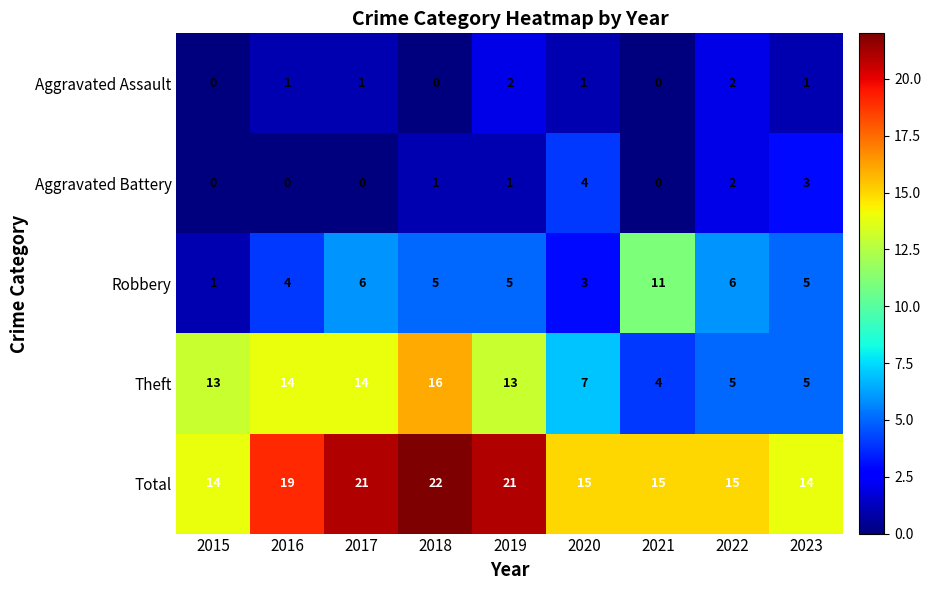

Rank the series by their maximum value, from lowest to highest.

Aggravated Assault, Aggravated Battery, Robbery, Theft, Total